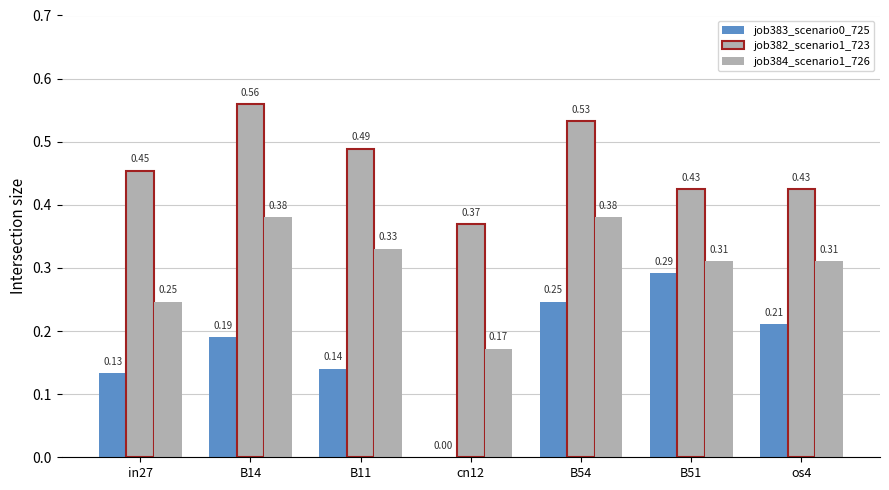

Are the bars grouped side by side (vs. stacked)?

Yes